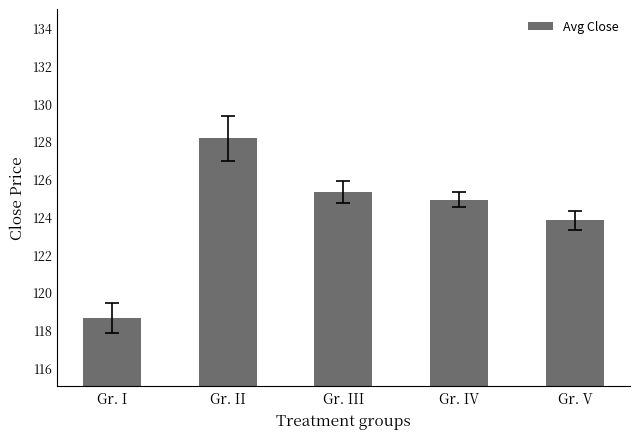

True or false: the data shows 124.9 at Gr. IV.

True